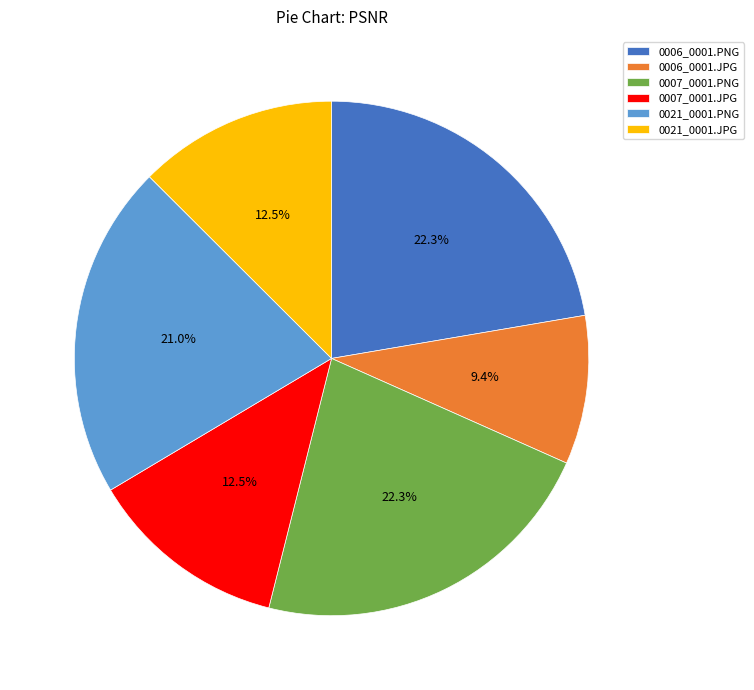

How many slices are in this pie chart?

6